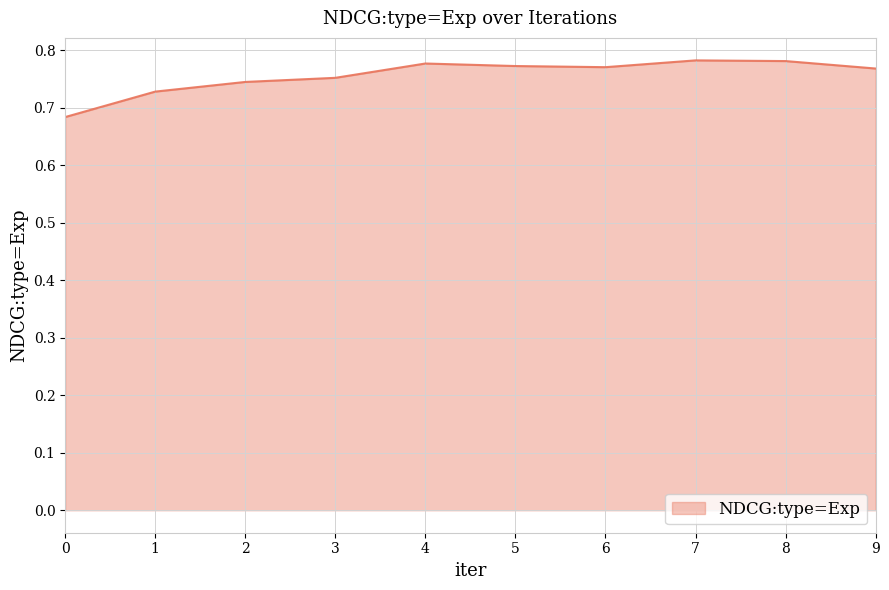

What is the change in value from 0 to 3?

+0.1